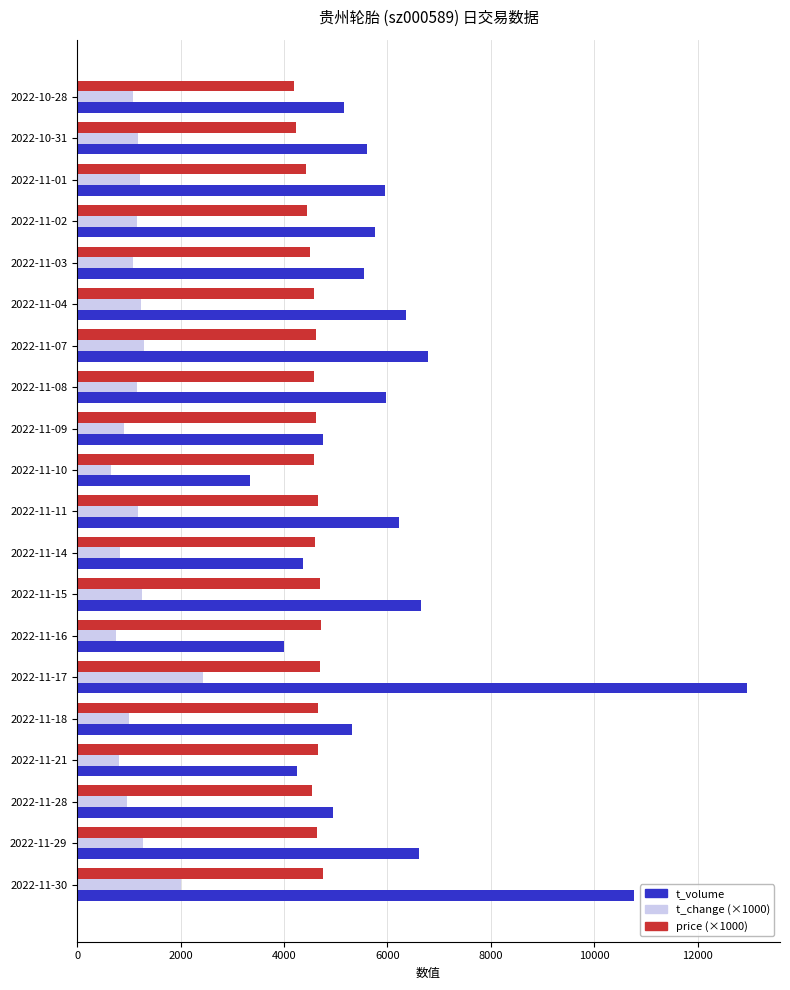

The value of t_change (×1000) at 2022-11-29 is 1270.0. True or false?

True